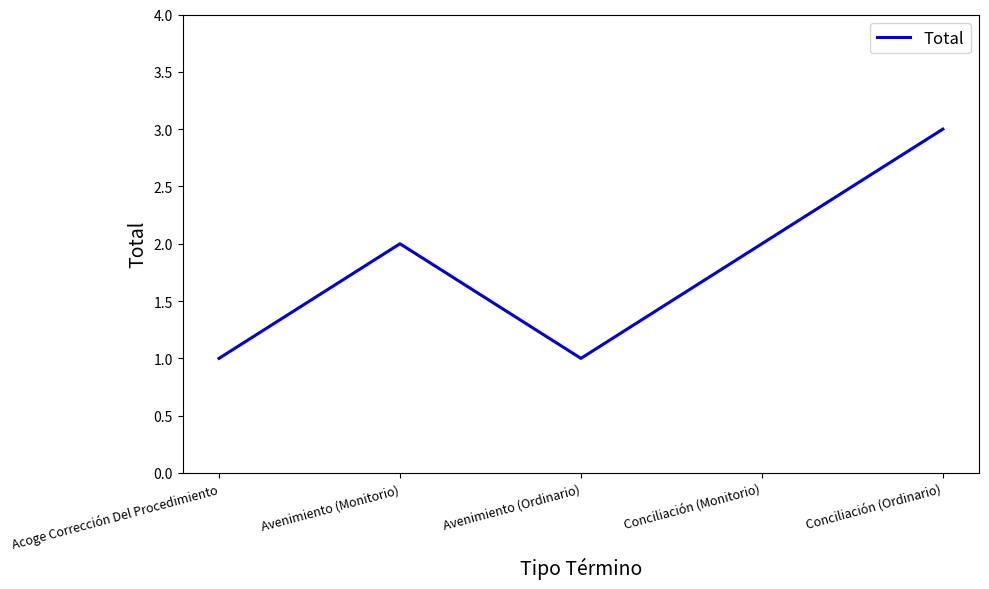

True or false: the data shows 2 at Conciliación (Monitorio).

True